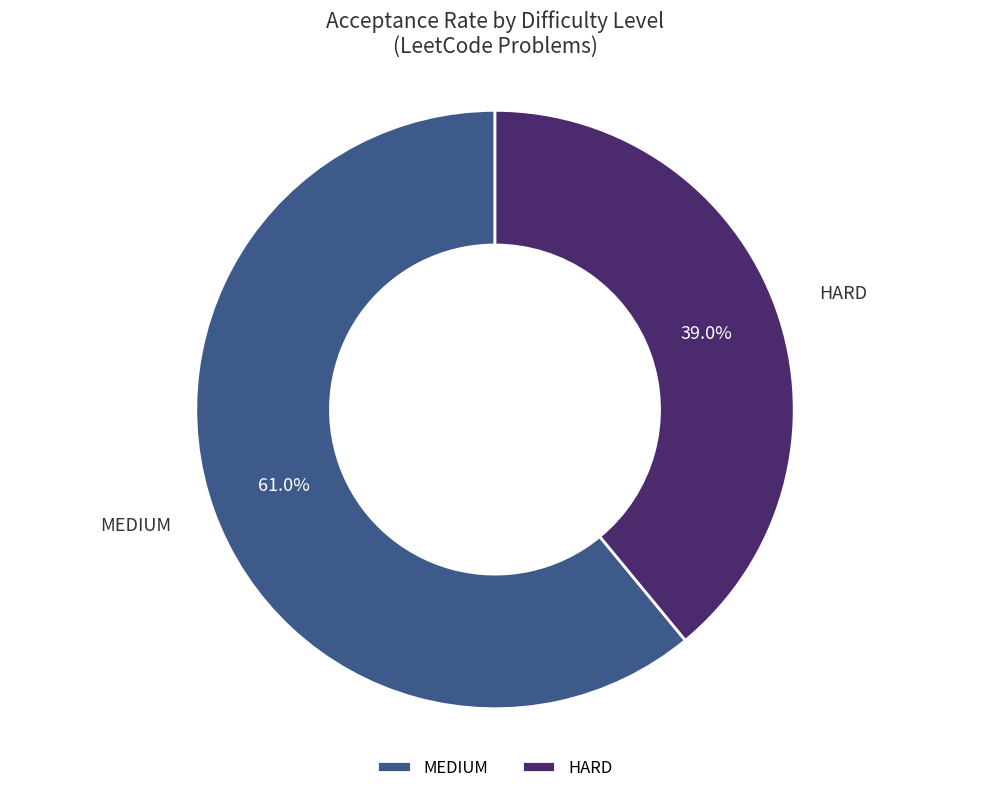

Is there any slice that represents more than half of the pie?

Yes